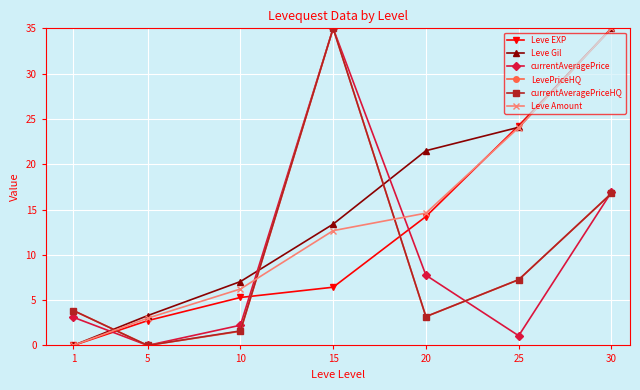

What is the spread (max minus min) of values at 30?

18.2